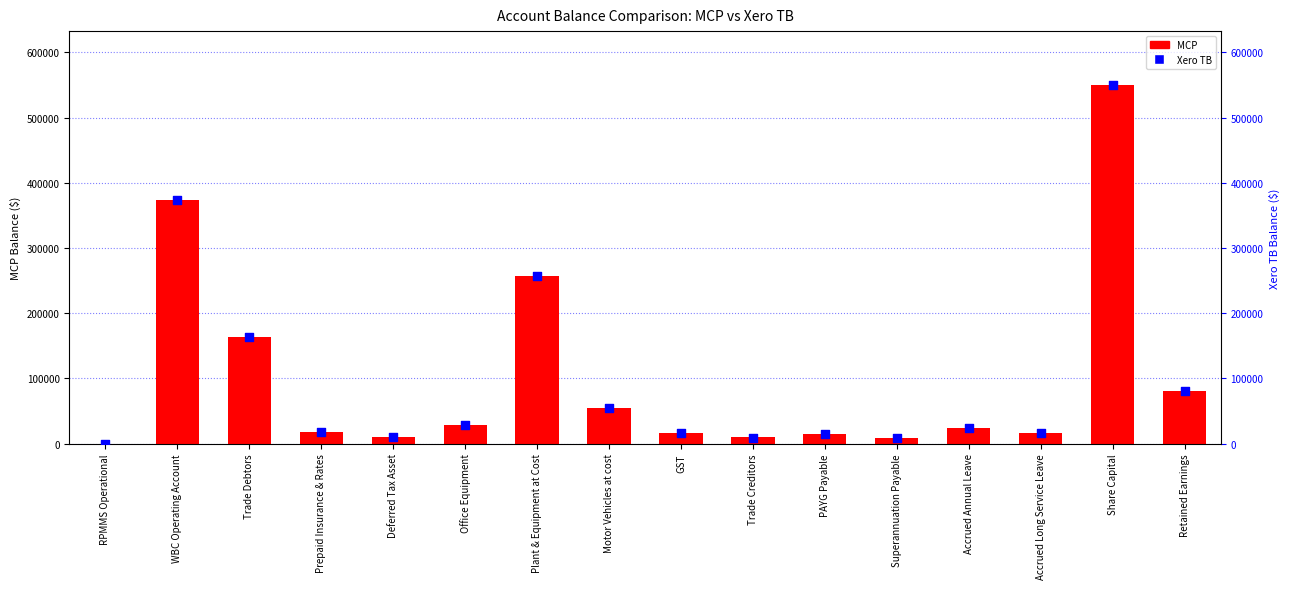

Which series has the widest spread of Y values?

MCP